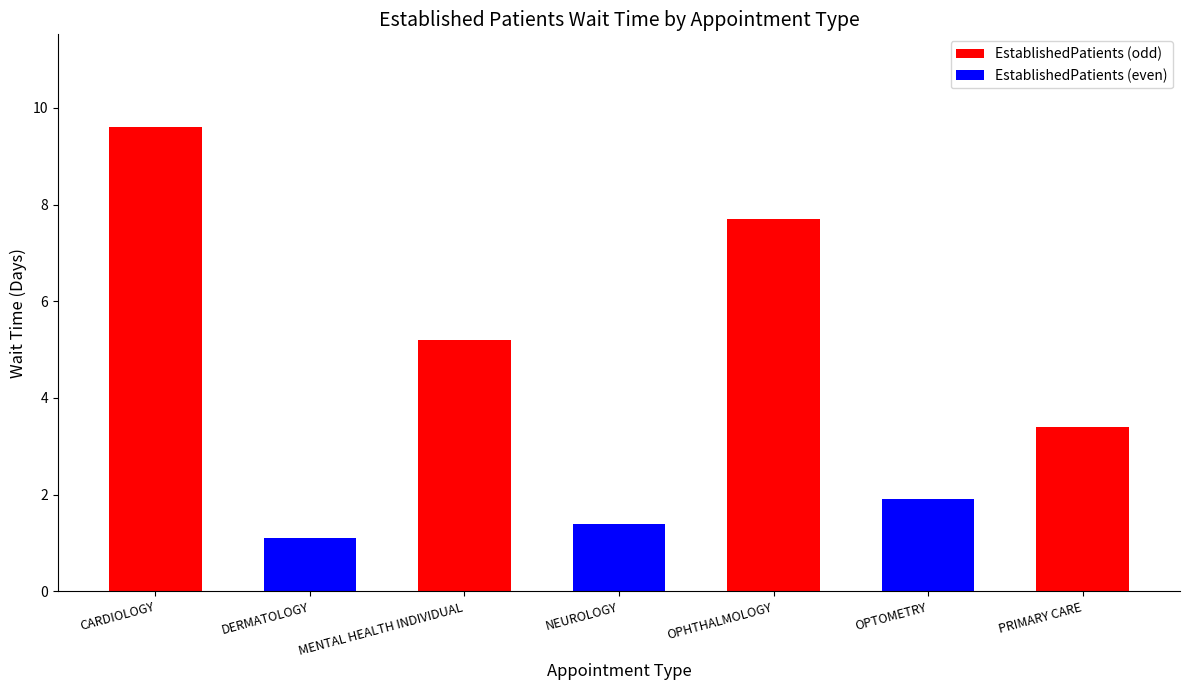

What is the average value?

4.3